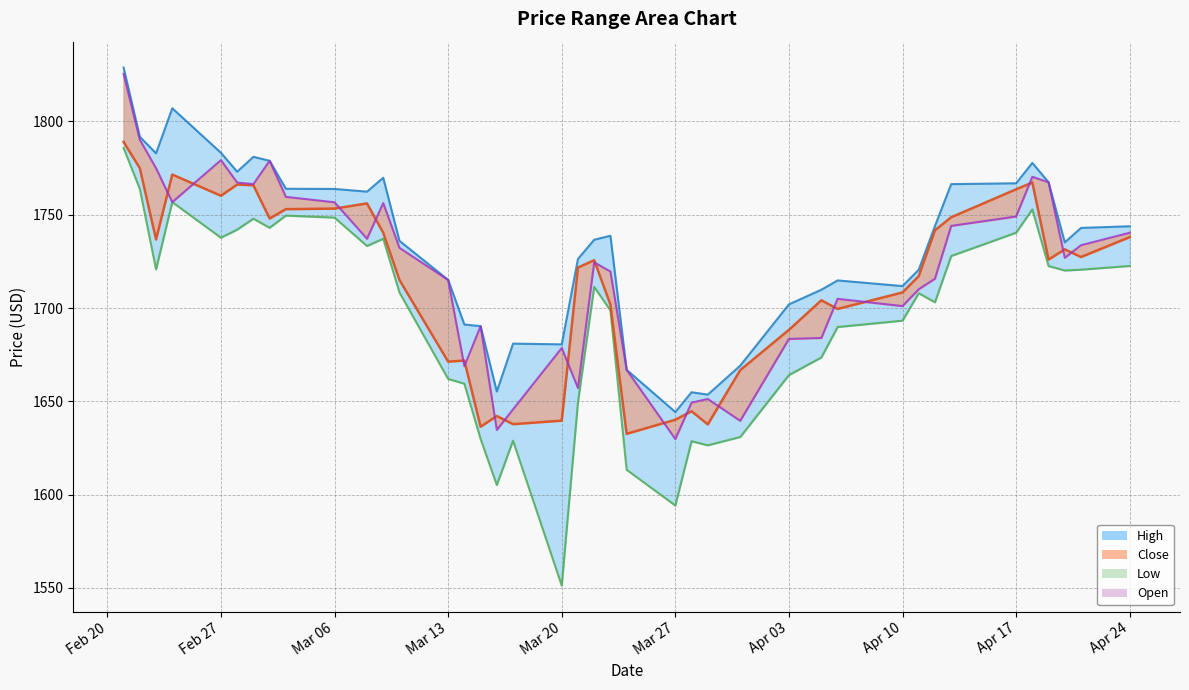

Which series has the largest total across all categories?

High